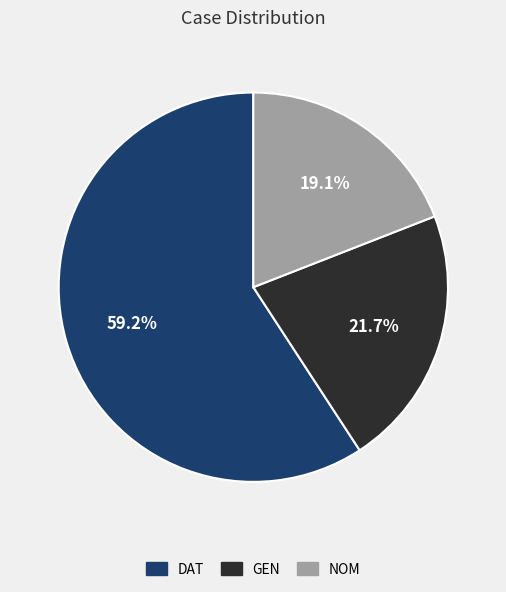

Which category has the biggest portion of the pie?

DAT